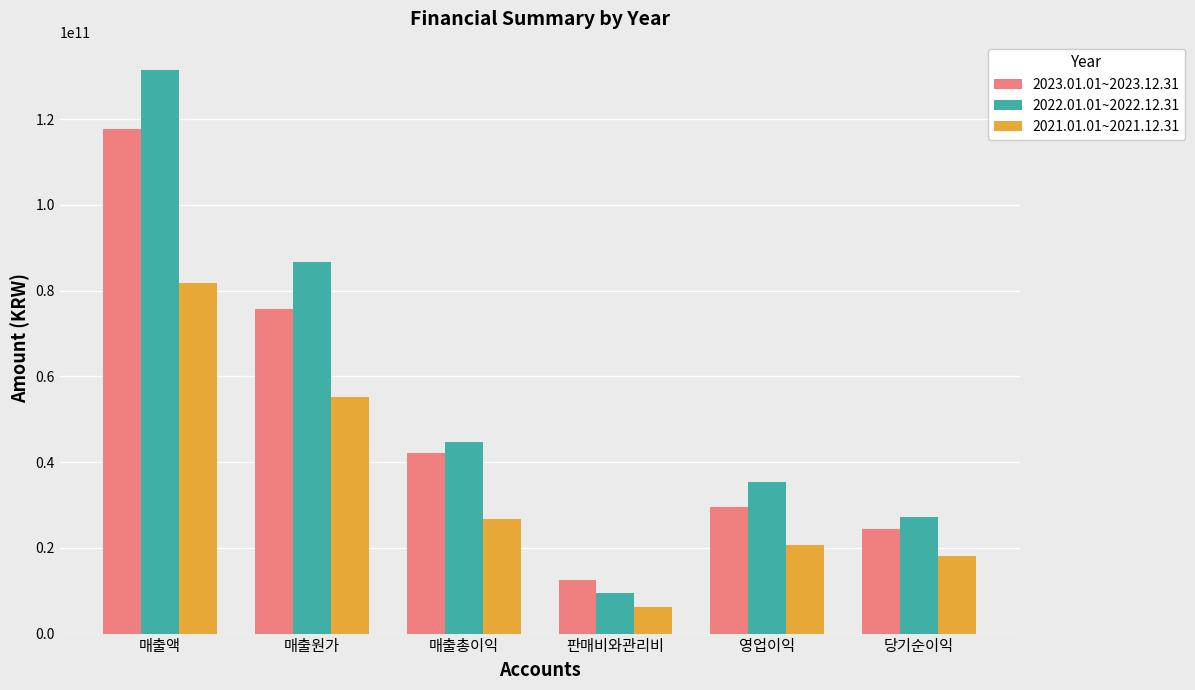

How many bars are there in total?

18